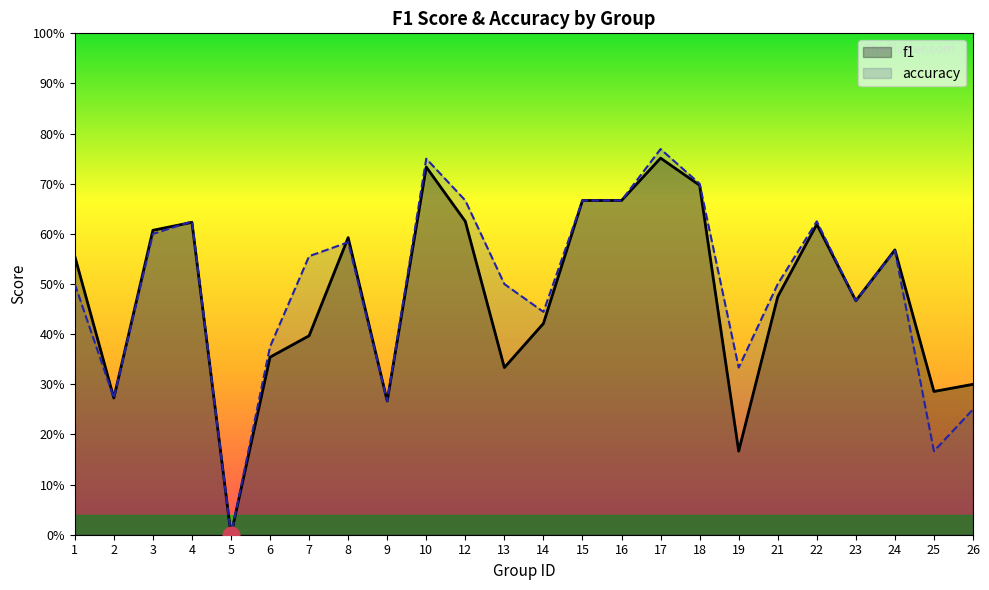

Count the accuracy values in the range 0 to 1.

24